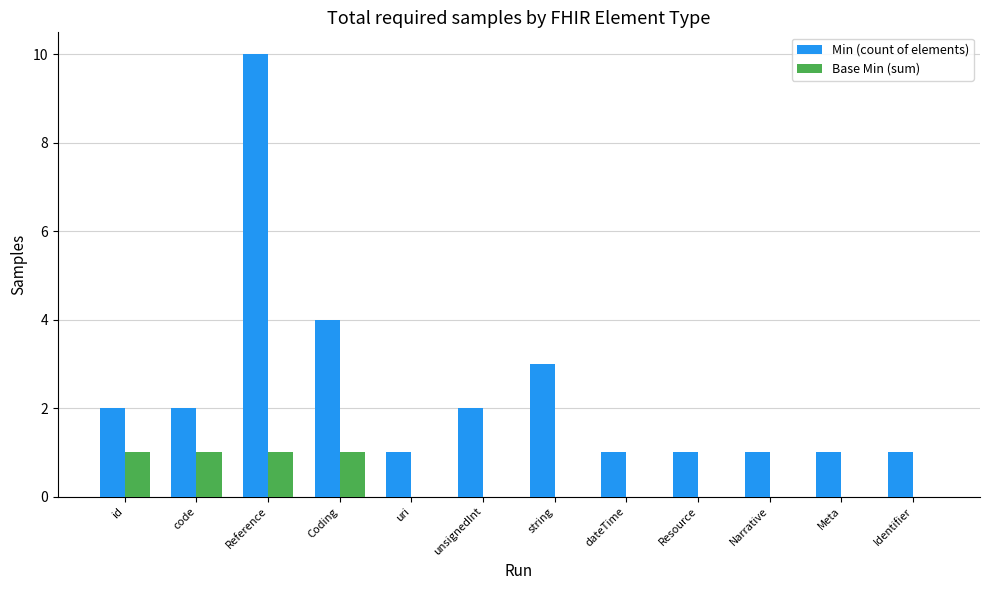

What is the sum of the Min (count of elements) values at Meta and Reference?

11